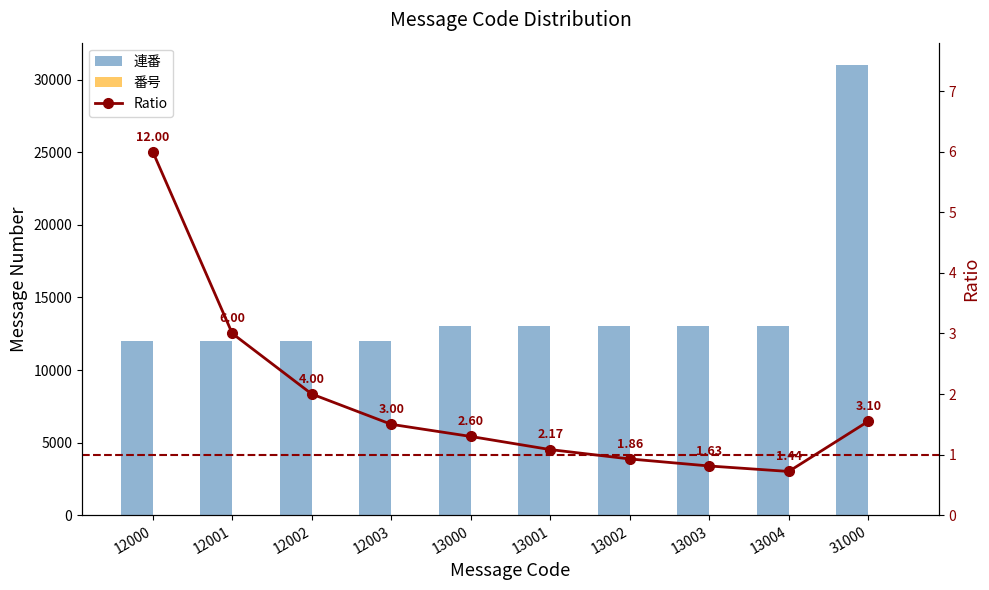

Between 12000 and 31000, which series saw the biggest shift?

連番